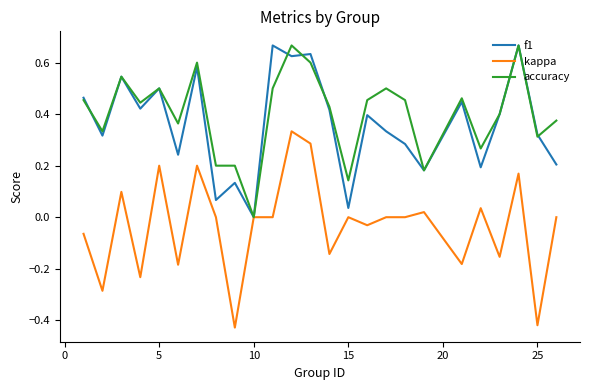

What is the difference between the maximum and minimum values in the kappa series?

0.8